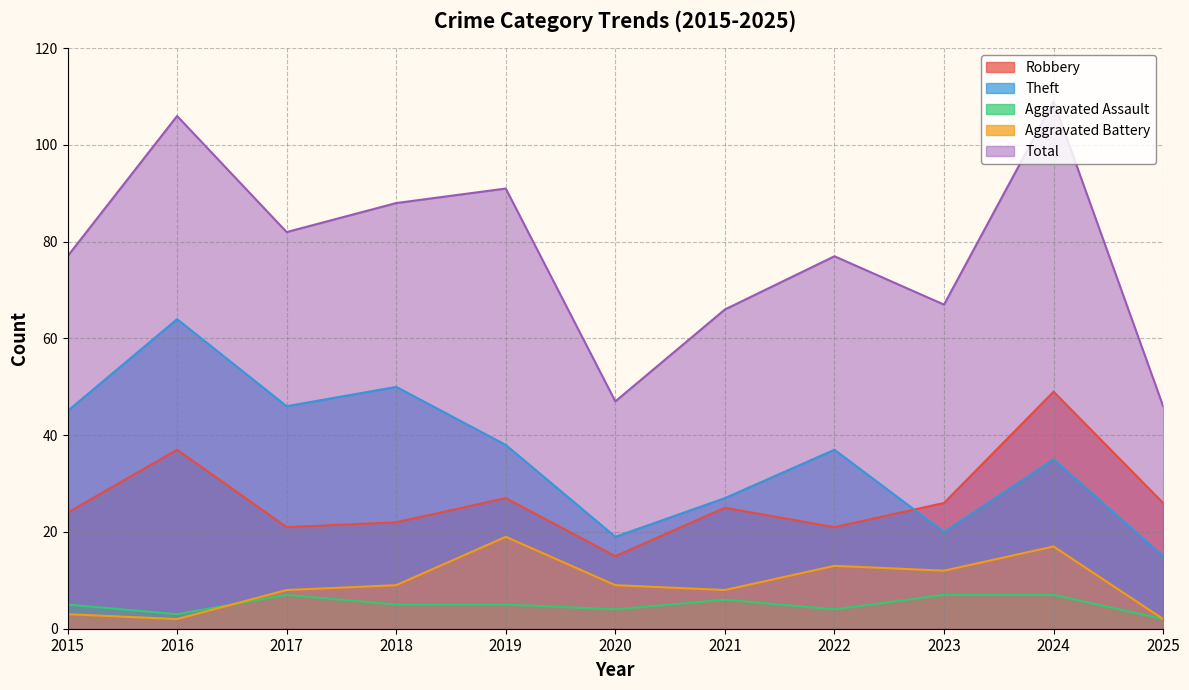

Reading left to right, extract all data points from this chart.

Robbery: 24	37	21	22	27	15	25	21	26	49	26
Theft: 45	64	46	50	38	19	27	37	20	35	15
Aggravated Assault: 5	3	7	5	5	4	6	4	7	7	2
Aggravated Battery: 3	2	8	9	19	9	8	13	12	17	2
Total: 77	106	82	88	91	47	66	77	67	109	46